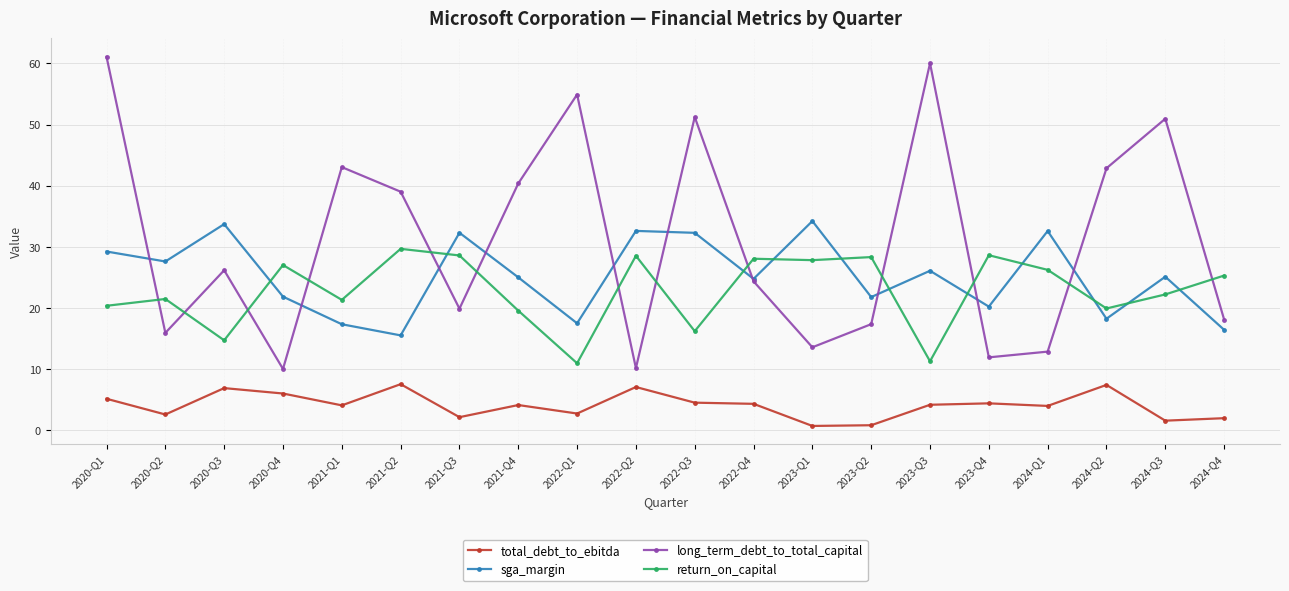

Between 2021-Q1 and 2024-Q2, which series saw the biggest shift?

total_debt_to_ebitda